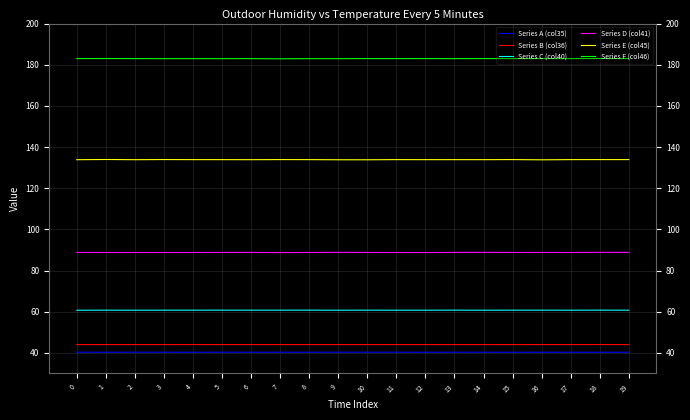

What is the spread (max minus min) of values at 8?

142.6